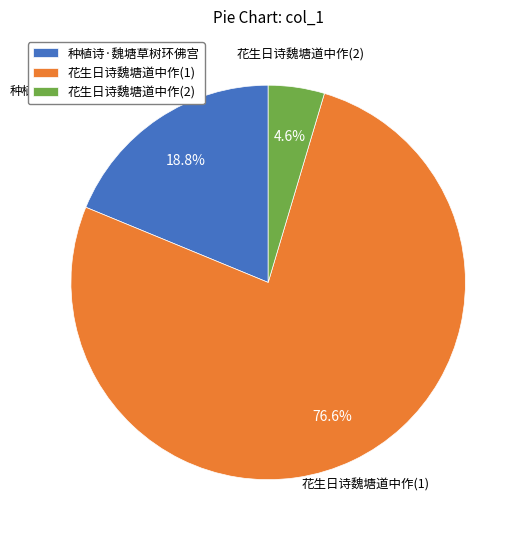

Between 种植诗·魏塘草树环佛宫 and 花生日诗魏塘道中作(1), which is larger?

花生日诗魏塘道中作(1)